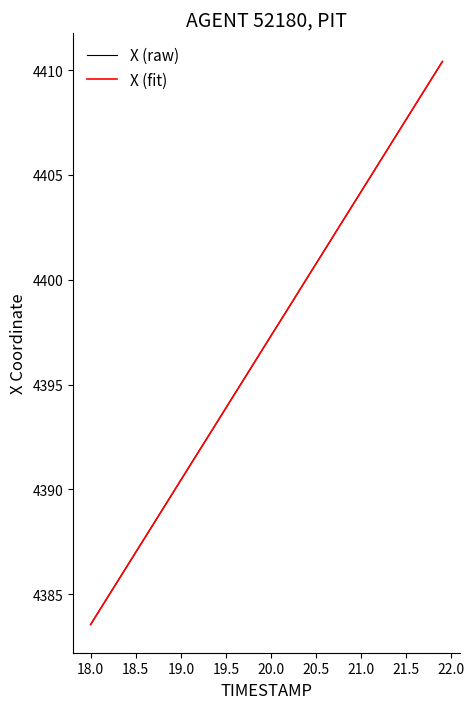

What is the maximum value for X (raw)?

4410.4